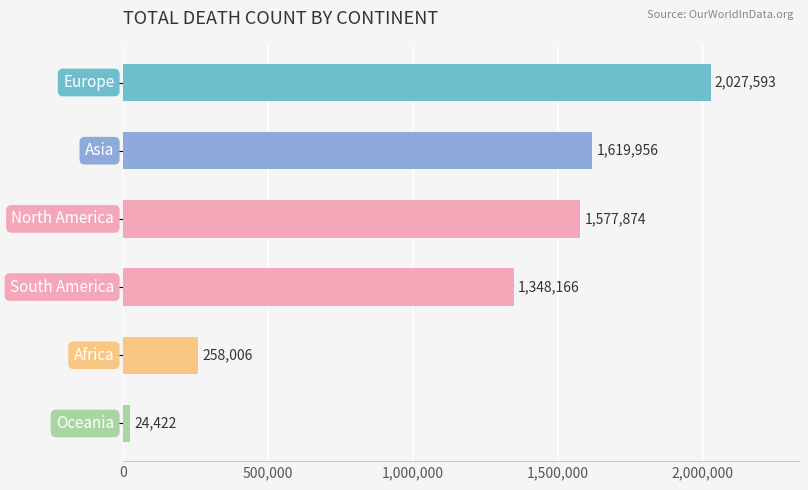

What is the smallest value displayed?

24422